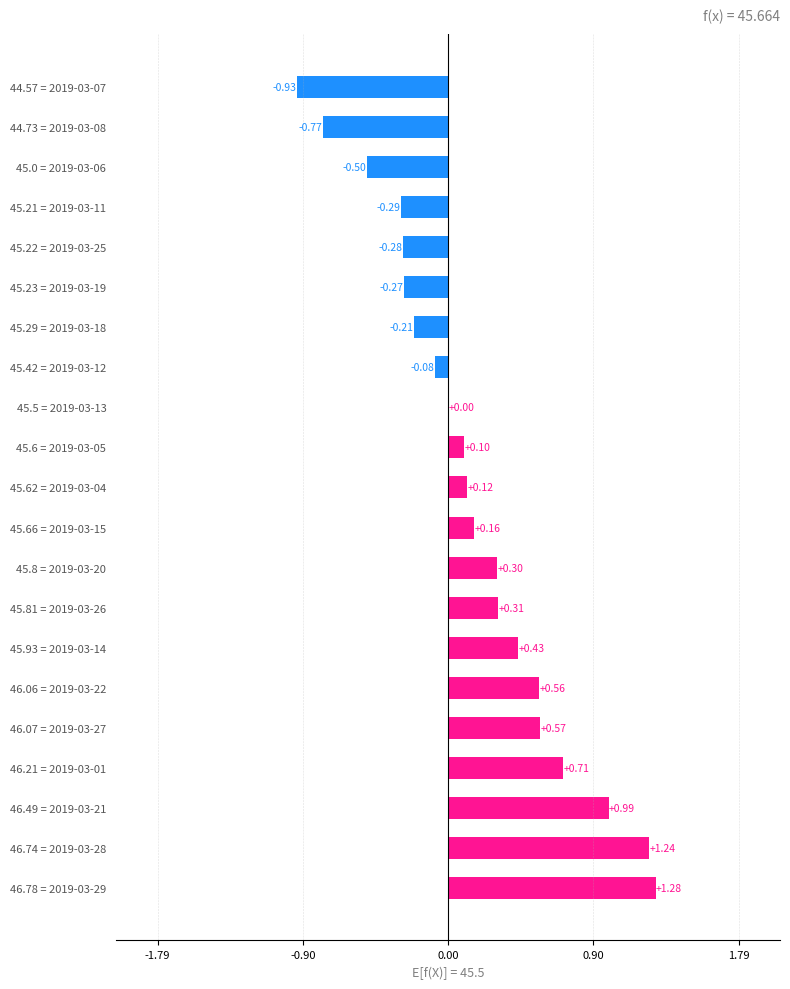

Which category has the highest value across all series?

46.78 = 2019-03-29